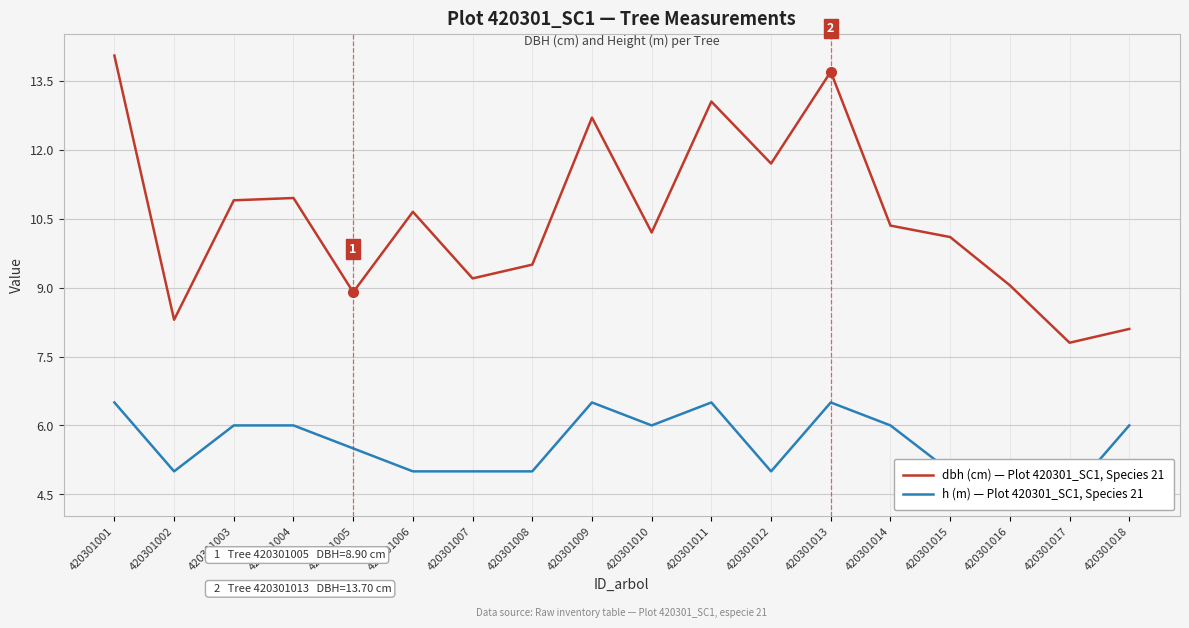

True or false: dbh (cm) — Plot 420301_SC1, Species 21 has a value of 9.2 at 420301007.

True